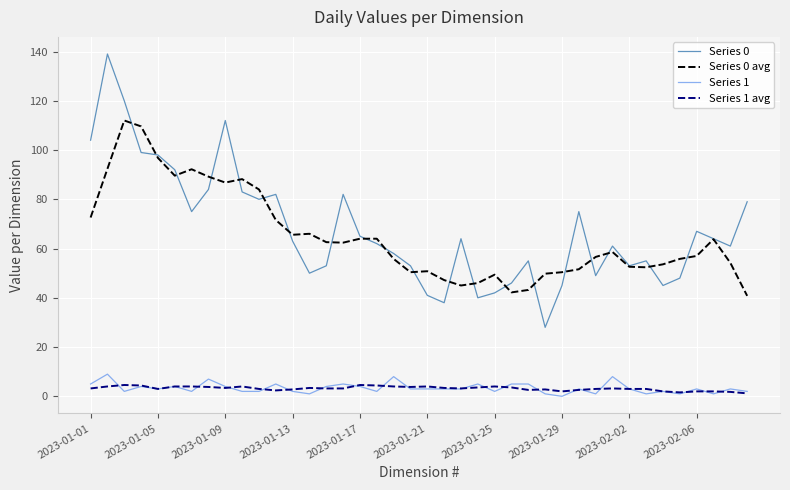

Which series has the largest range (max minus min)?

Series 0